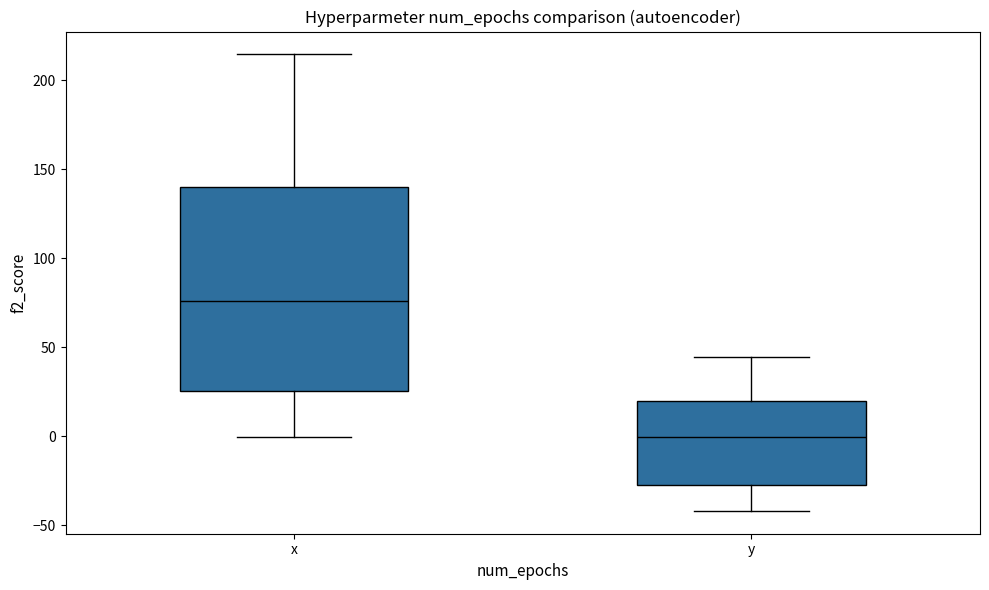

Reading left to right, transcribe this box plot: for each box, give where its median line is, the range the box spans, and where its two whiskers end, as read against the y-axis. The values are not printed on the chart, so give them approximately, as read against the axis.

x: median 75, box 25 to 140, whiskers 0 to 215
y: median 0, box -30 to 20, whiskers -40 to 45